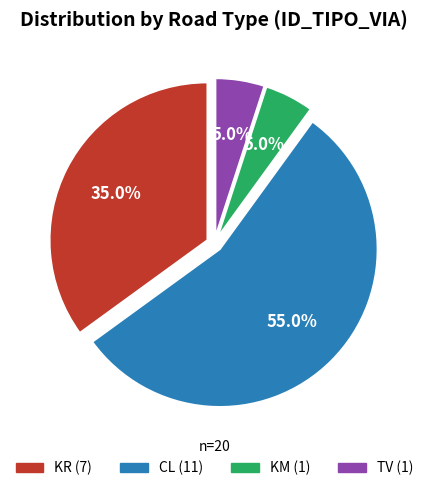

Which has a higher value, KM (1) or KR (7)?

KR (7)